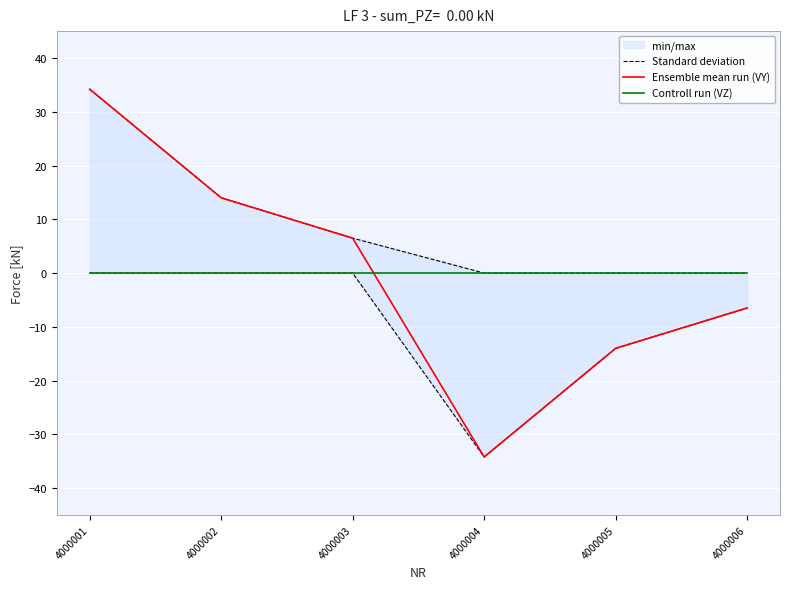

Between 4000002 and 4000006, which series saw the biggest shift?

Ensemble mean run (VY)